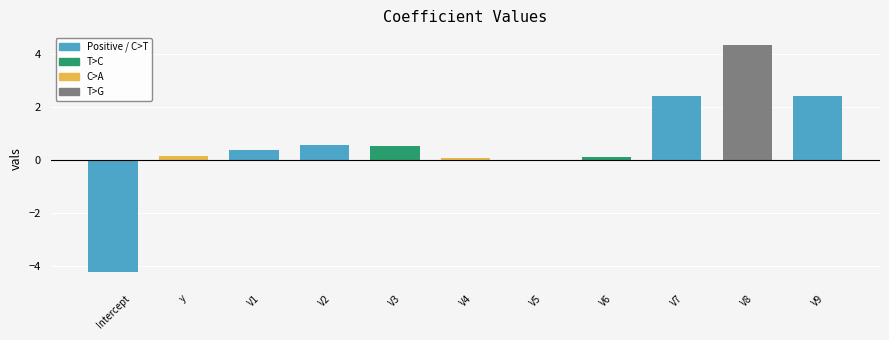

What value does the data have at V9?

2.4